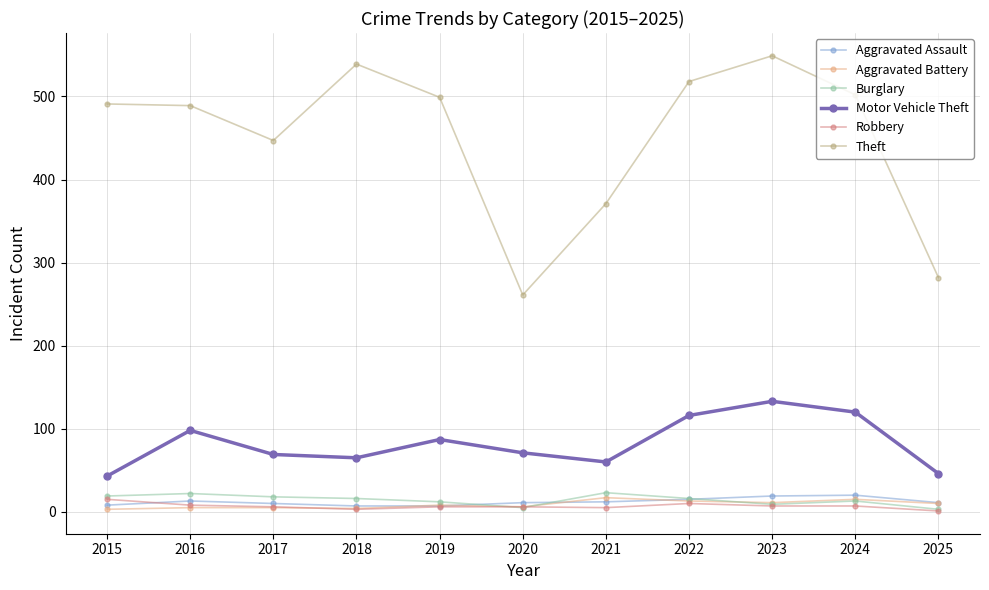

What is the sum of all Burglary values?

156